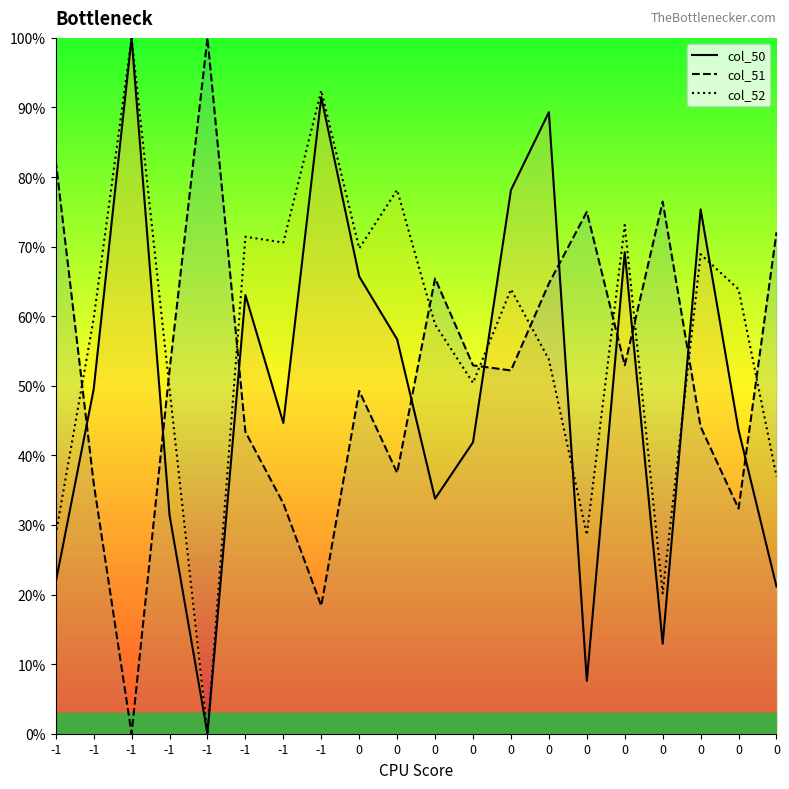

Where do col_51_line and col_50_line first cross each other?

-1 and -1